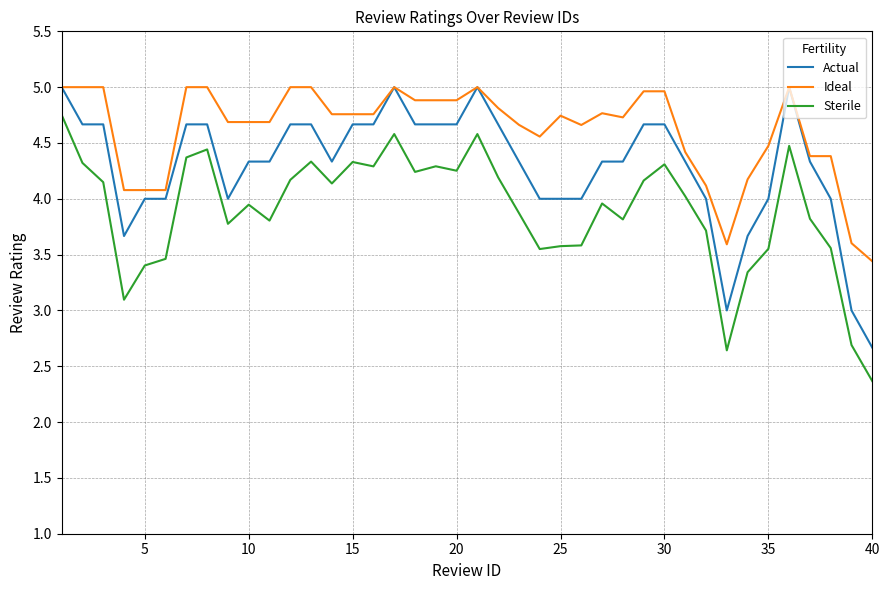

What is the minimum value shown in the chart?

2.4